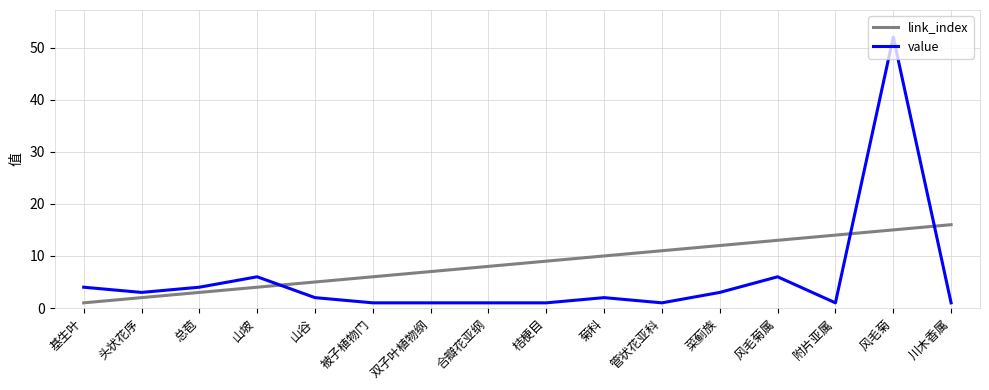

What is the difference between the maximum and second lowest values in the link_index series?

14